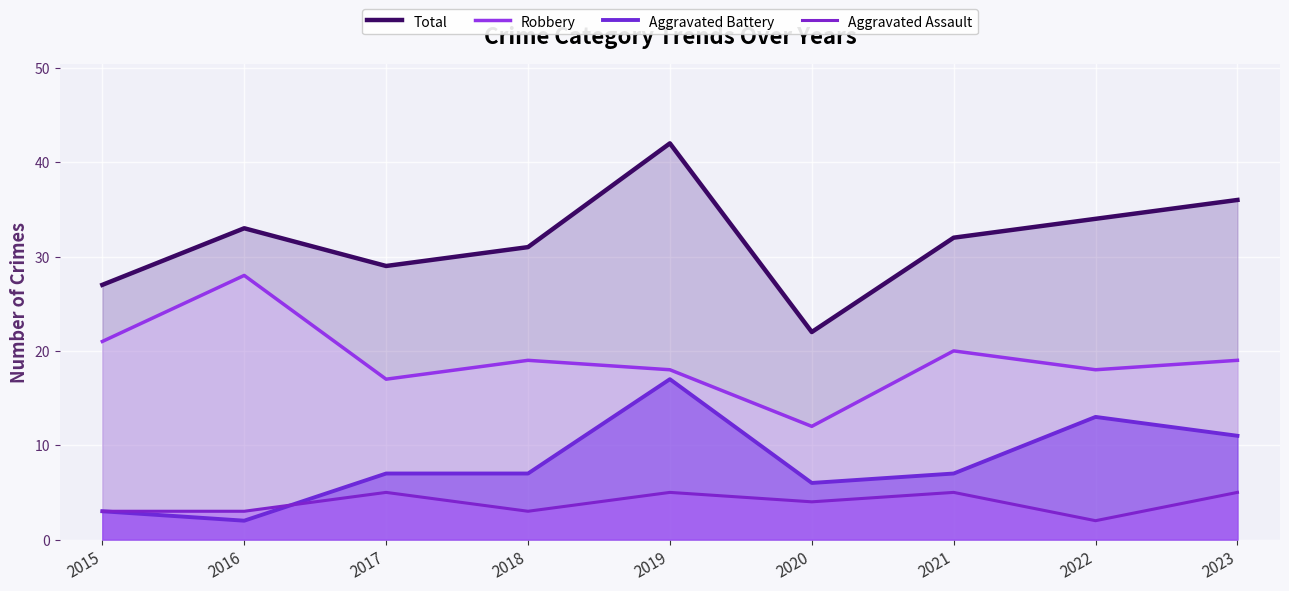

Is it true that Aggravated Battery equals 3 at 2015?

True